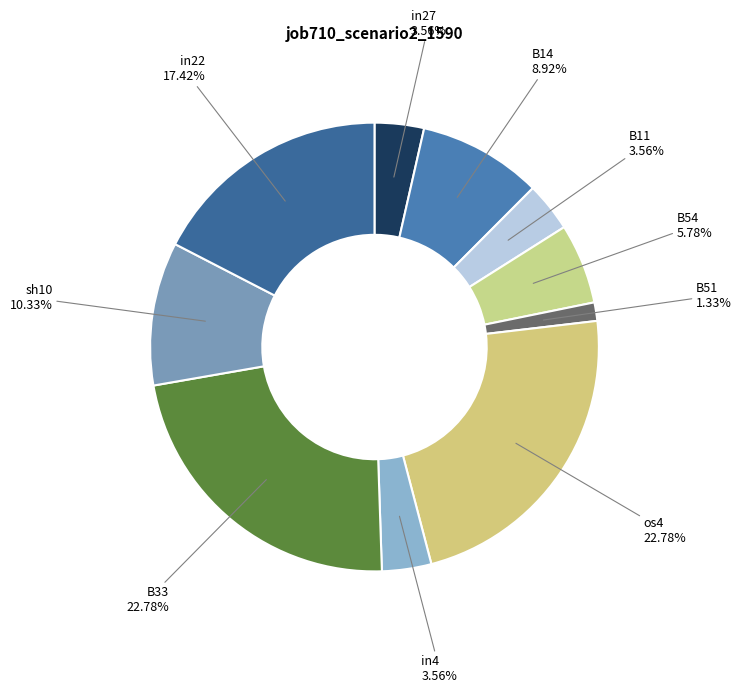

Which has a higher value, B11 or B51?

B11